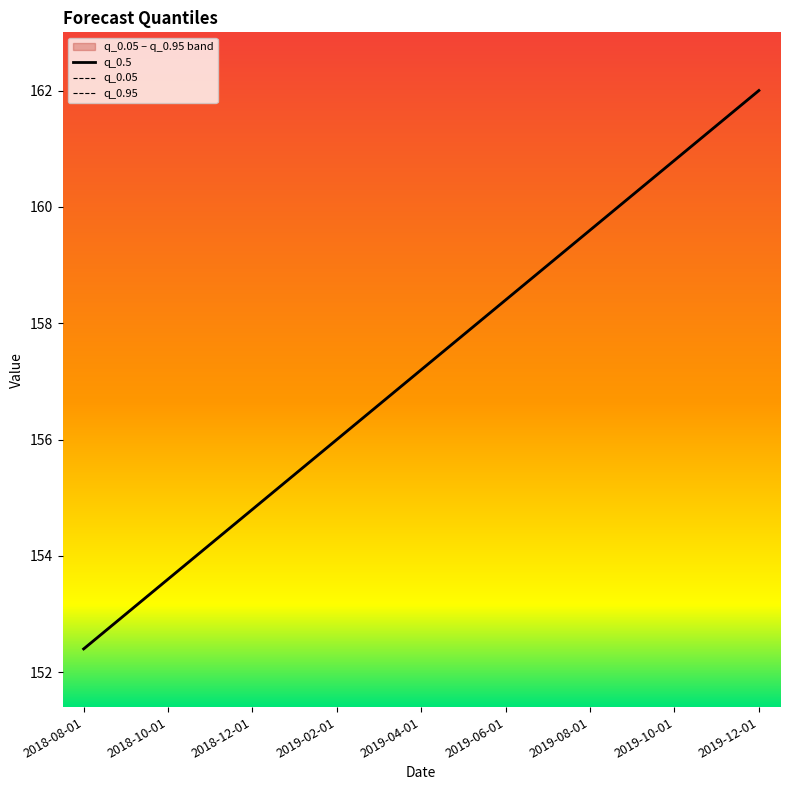

Which category has the lowest value in the q_0.05 series?

2018-08-01